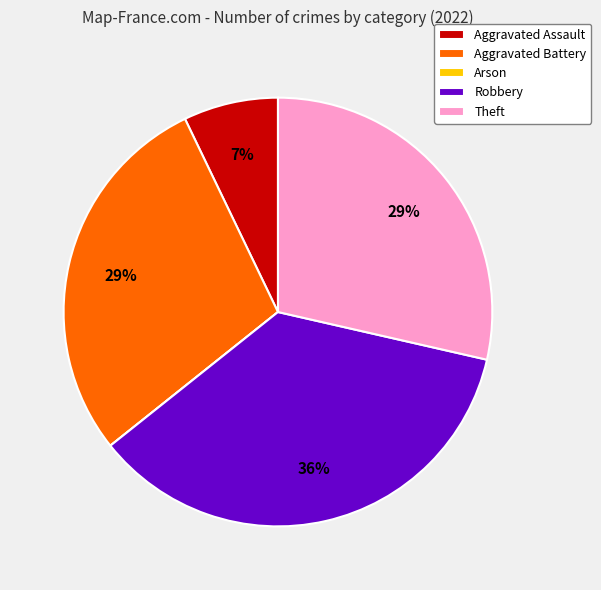

Which has a higher value, Aggravated Assault or Robbery?

Robbery